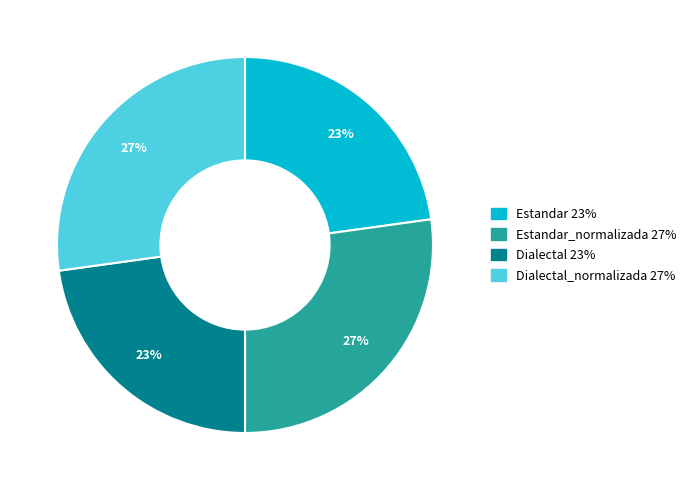

To the nearest percent, what is the average slice percentage?

25%